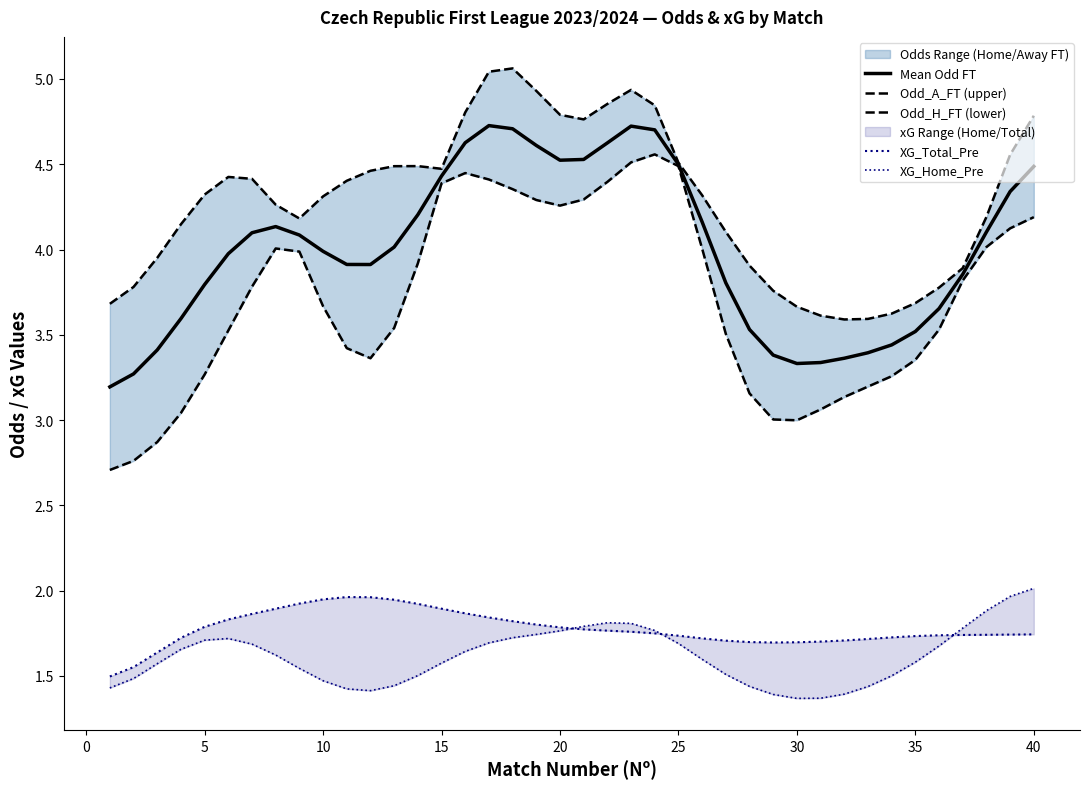

How many categories are shown in the chart?

40